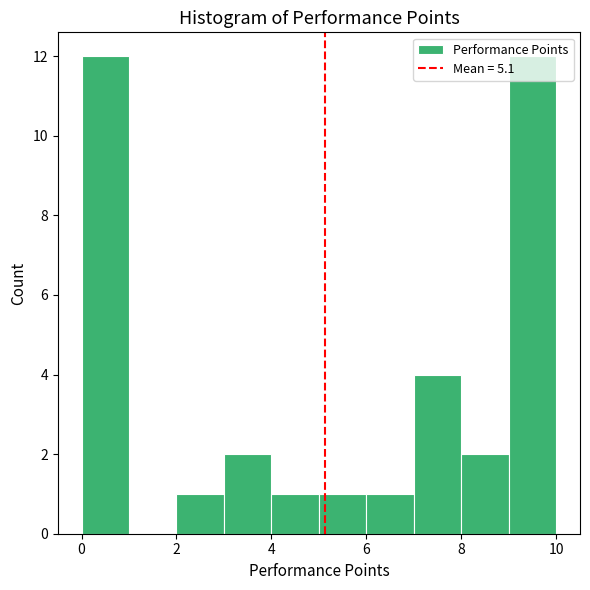

What is the height of the bar covering 3 to 4 on the x-axis? The values are not printed on the chart, so give them approximately, as read against the axis.

2